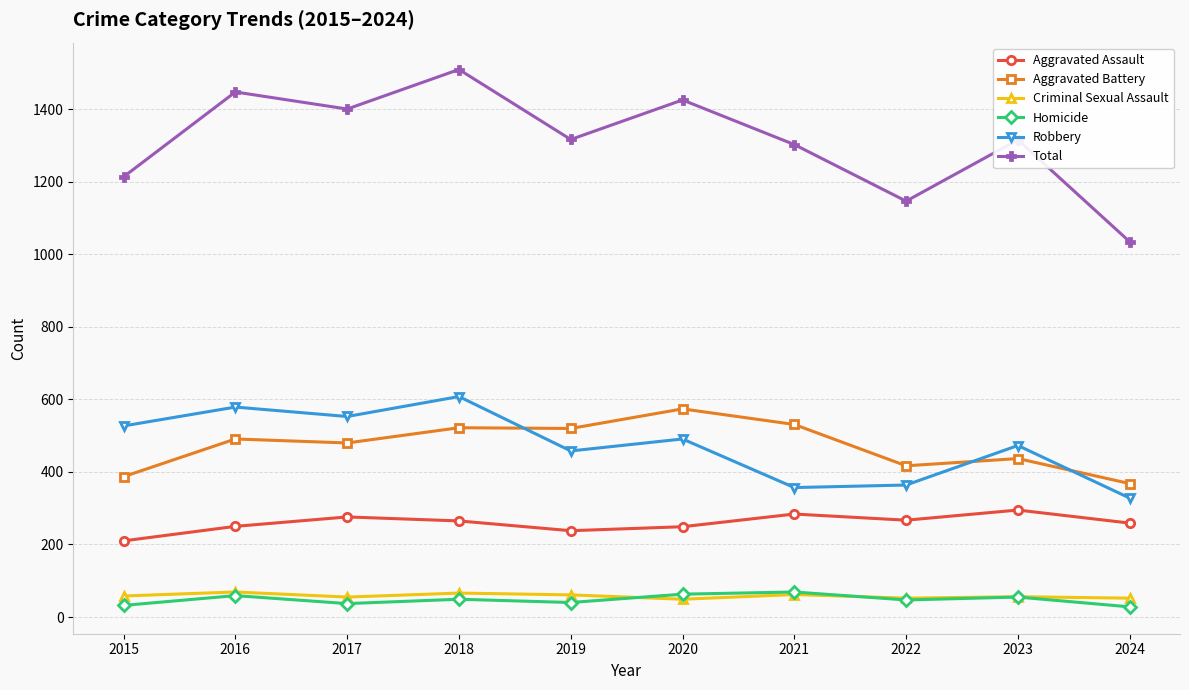

Where is Aggravated Battery nearest to the value 471?

2017